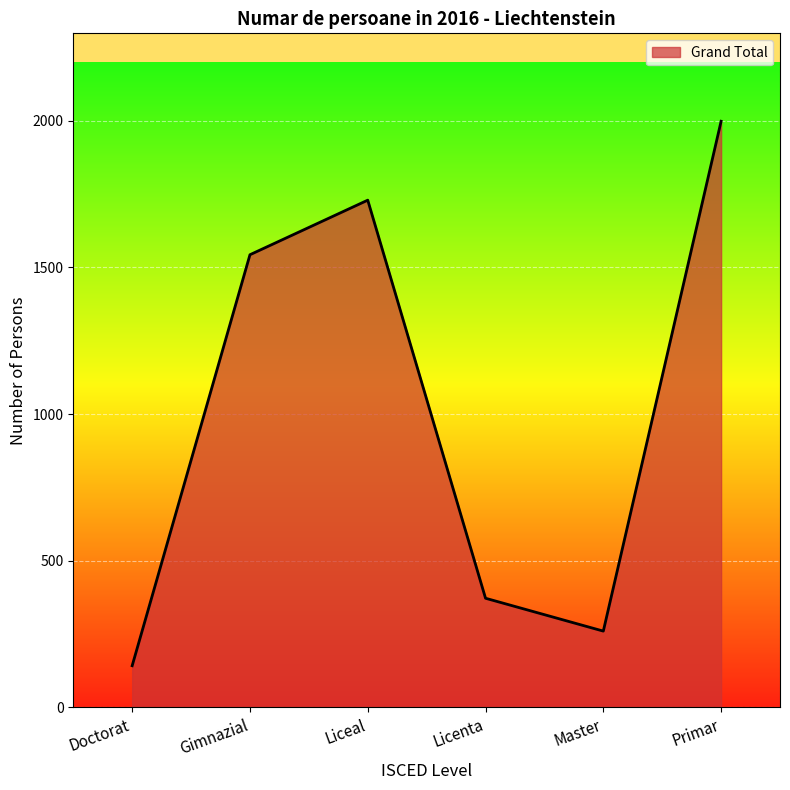

What is the smallest value displayed?

142